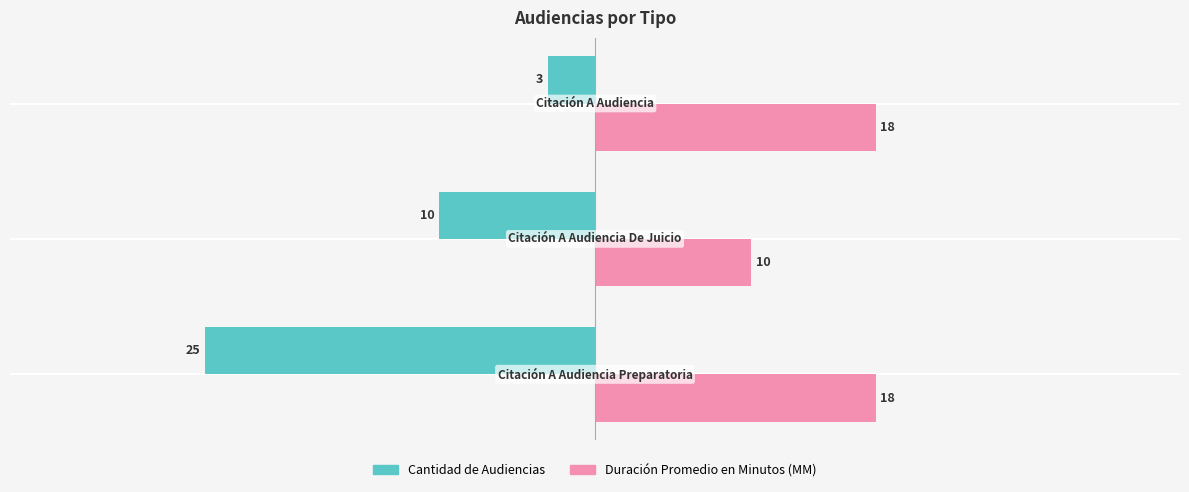

Rank the series by their average value, from highest to lowest.

Duración Promedio en Minutos (MM), Cantidad de Audiencias